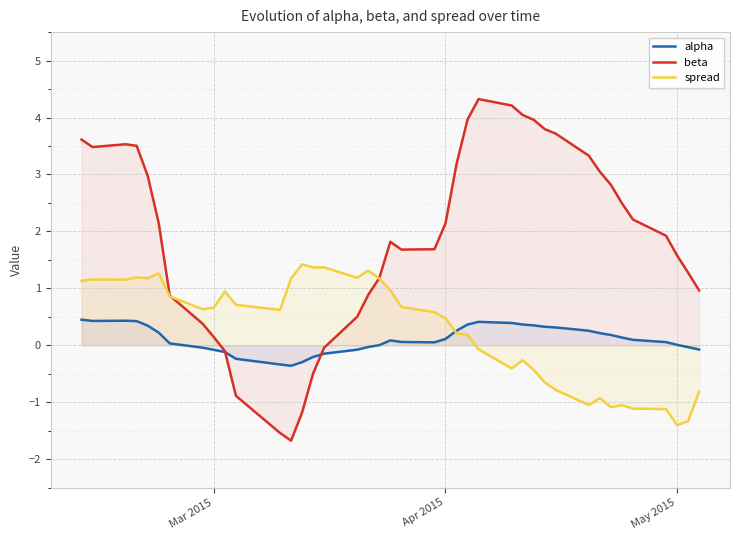

Reading left to right, what are all the values shown in this chart?

alpha: 0.4	0.4	0.4	0.4	0.3	0.2	0.0	-0.0	-0.1	-0.1	-0.2	-0.3	-0.4	-0.3	-0.2	-0.1	-0.1	-0.0	0.0	0.1	0.1	0.1	0.1	0.3	0.4	0.4	0.4	0.4	0.3	0.3	0.3	0.3	0.2	0.2	0.1	0.1	0.1	0.0	-0.0	-0.1
beta: 3.6	3.5	3.5	3.5	3.0	2.1	0.9	0.4	0.1	-0.1	-0.9	-1.5	-1.7	-1.2	-0.5	-0.0	0.5	0.9	1.2	1.8	1.7	1.7	2.1	3.2	4.0	4.3	4.2	4.0	4.0	3.8	3.7	3.3	3.0	2.8	2.5	2.2	1.9	1.6	1.3	1.0
spread: 1.1	1.2	1.2	1.2	1.2	1.3	0.9	0.6	0.7	0.9	0.7	0.6	1.2	1.4	1.4	1.4	1.2	1.3	1.2	1.0	0.7	0.6	0.5	0.2	0.2	-0.1	-0.4	-0.3	-0.4	-0.7	-0.8	-1.1	-0.9	-1.1	-1.1	-1.1	-1.1	-1.4	-1.3	-0.8